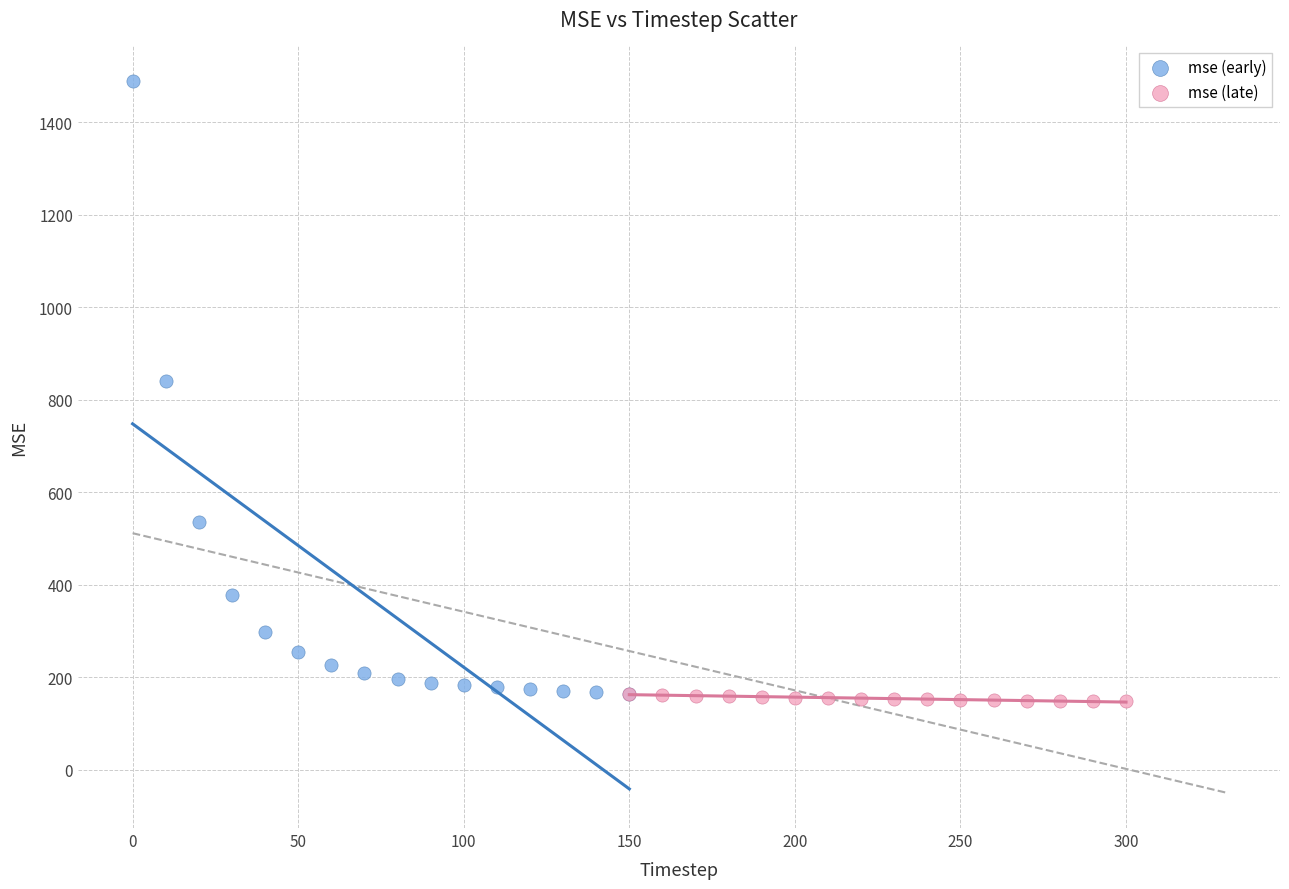

Which series reaches the maximum Y coordinate?

mse (early)